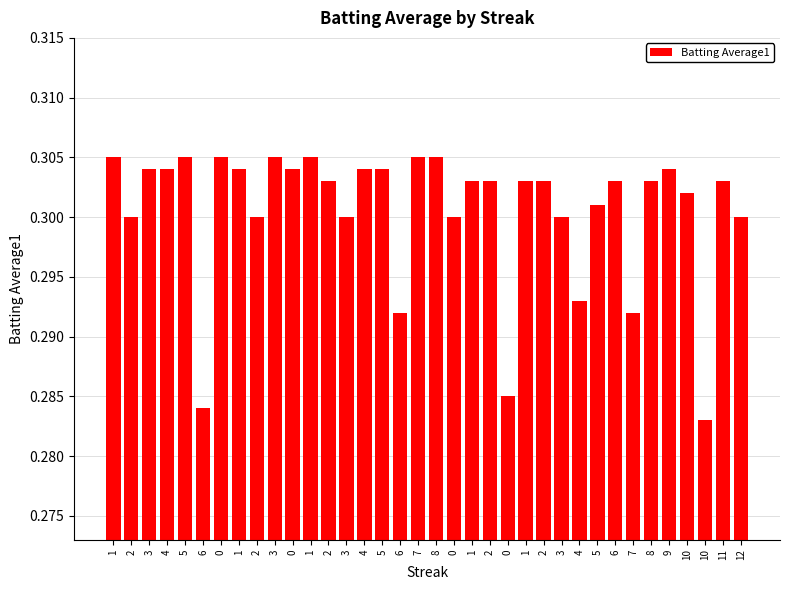

Does the chart contain any negative values?

No